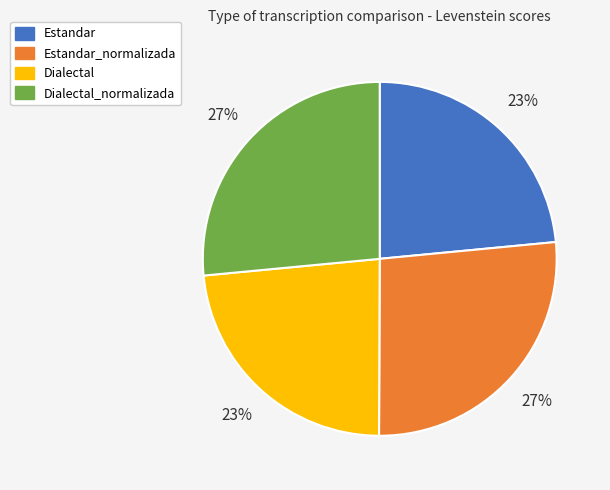

To the nearest percent, what is the average slice percentage?

25%